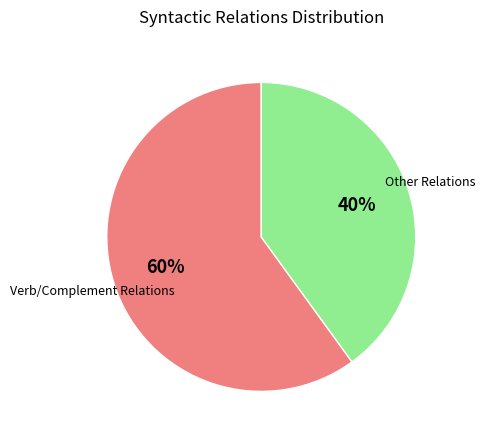

What is the ratio of the value at Verb/Complement Relations to the value at Other Relations?

1.5